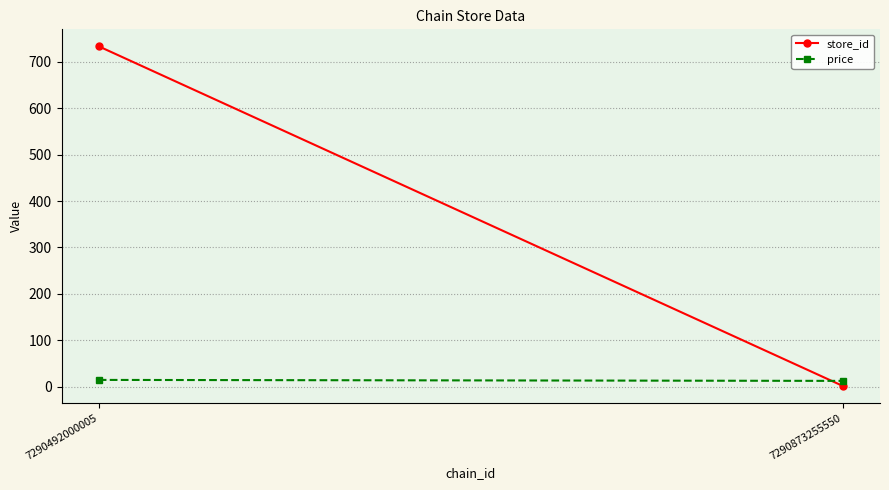

How many lines are shown in the chart?

2